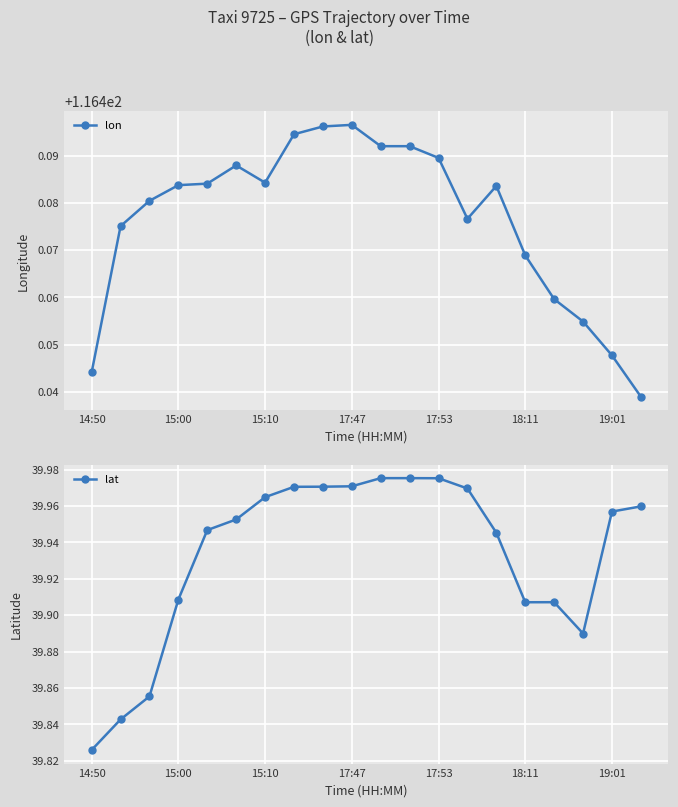

Which category has the lowest value in the lon series?

19